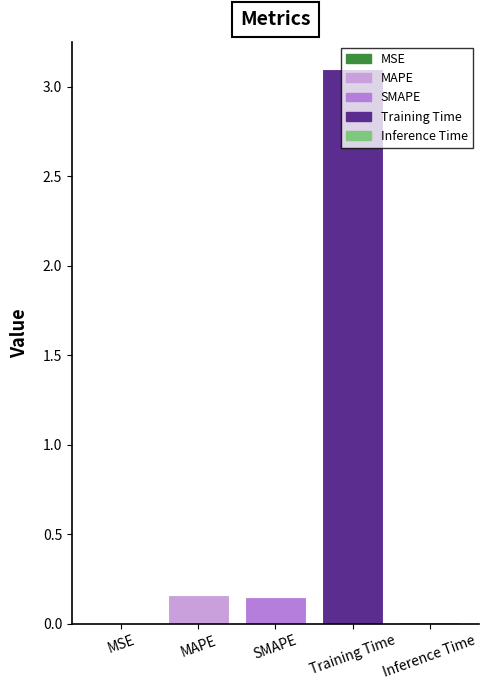

What is the change in value from MAPE to Training Time?

+2.9